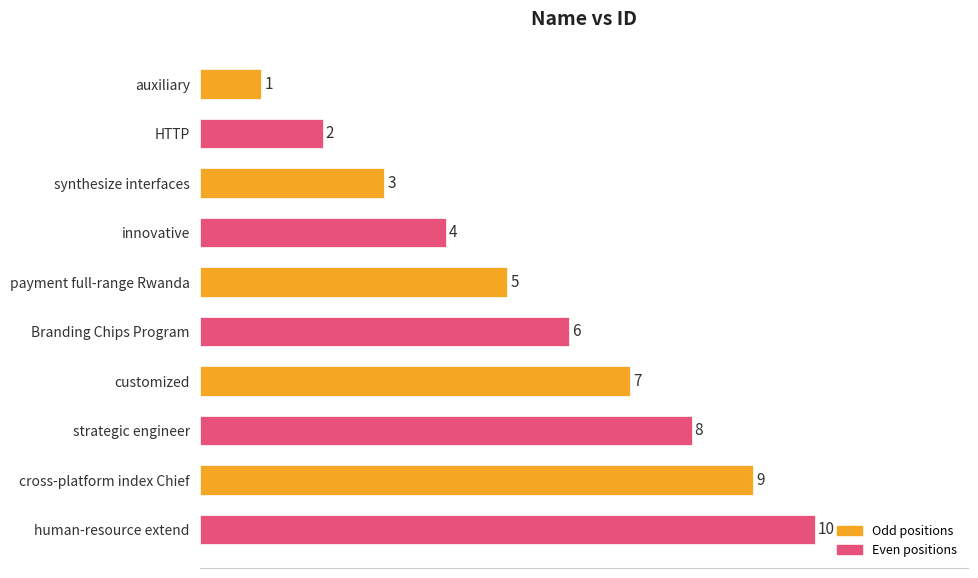

Between HTTP and cross-platform index Chief, which is larger?

cross-platform index Chief